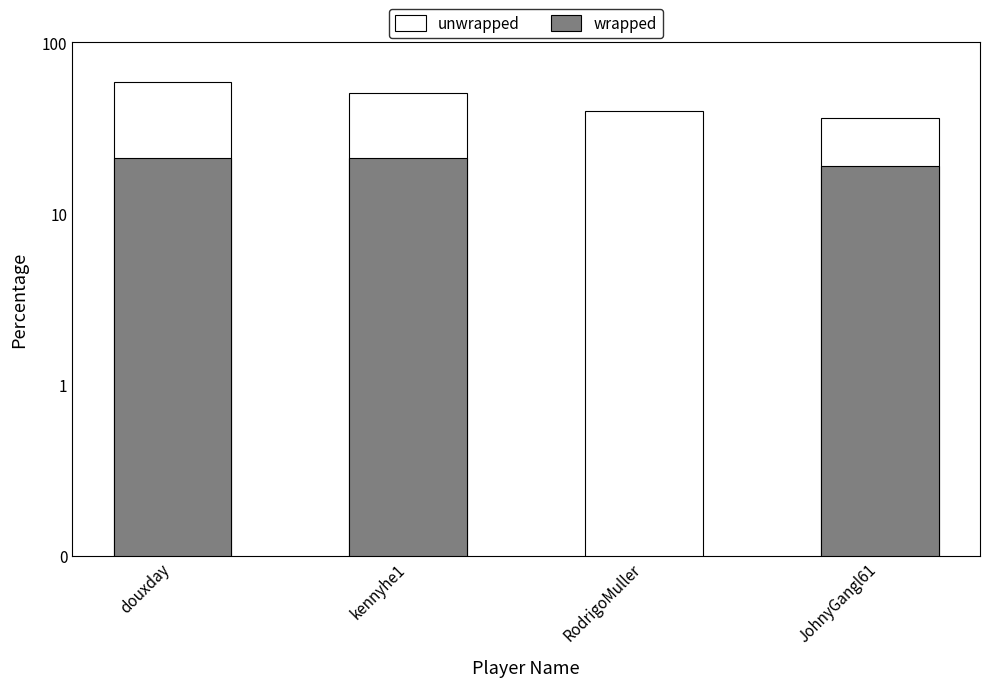

What is the difference between the wrapped values at JohnyGangl61 and douxday?

2